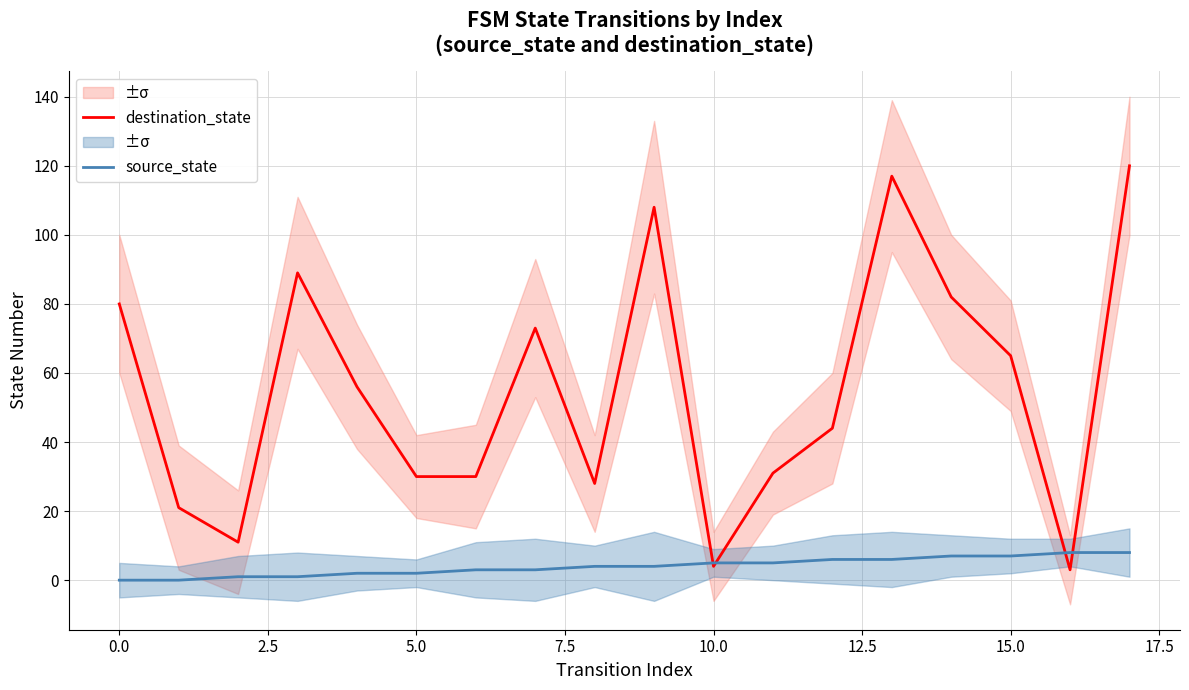

What is the difference between the second highest and minimum values in the source_state series?

8